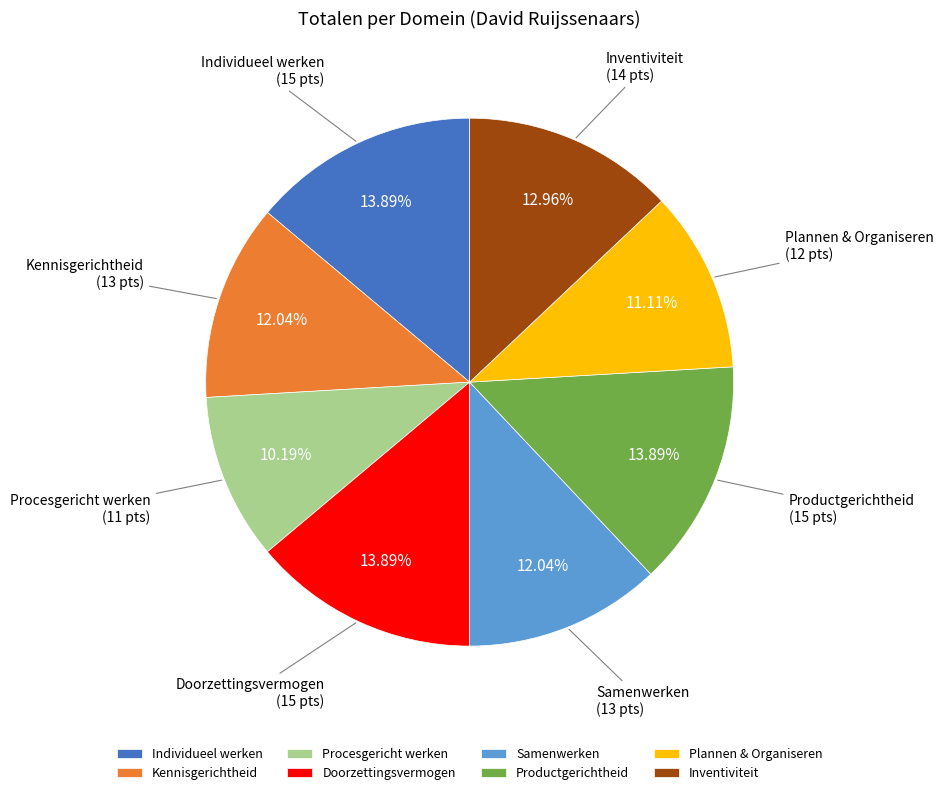

Does any single category account for the majority?

No